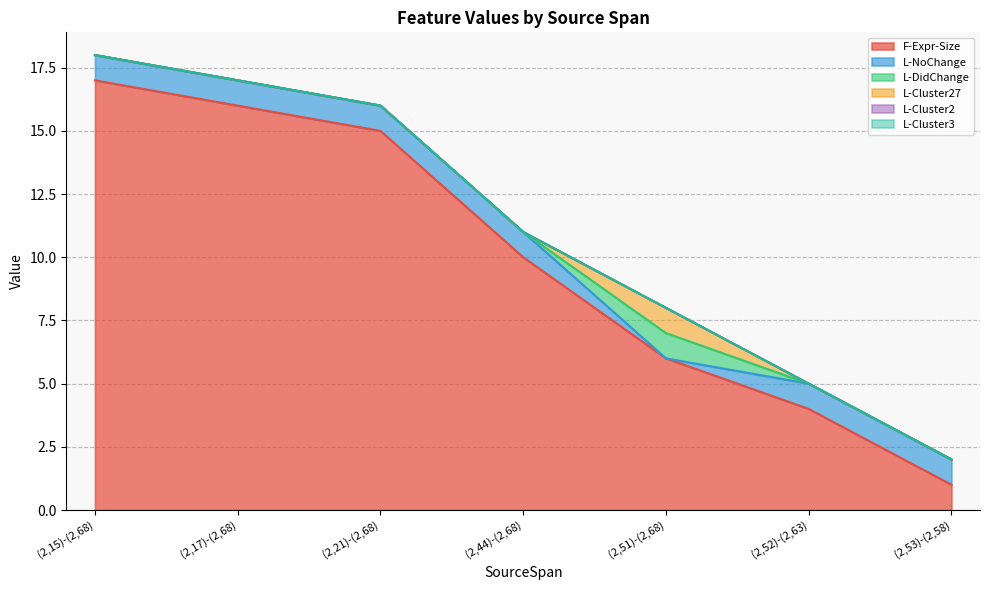

The L-Cluster2 series shows 0 at (2,44)-(2,68). True or false?

True